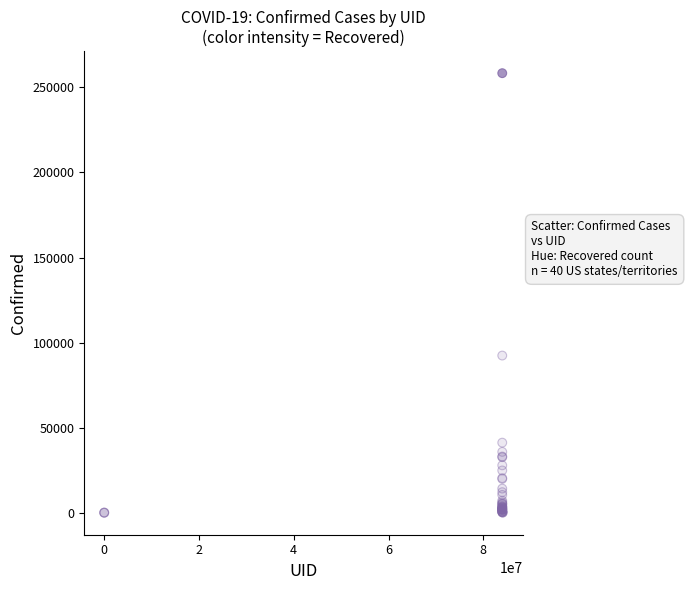

What Y value in the scatter plot is closest to 129180?

92387